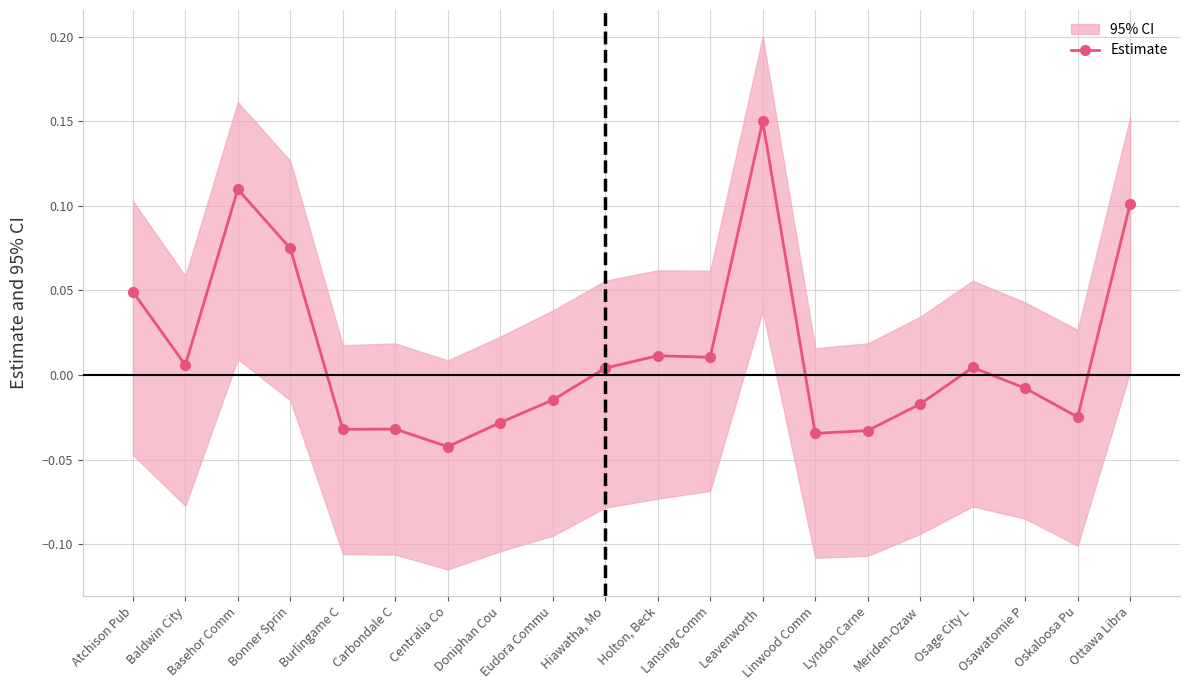

At which category does the chart reach its peak across all series?

Leavenworth 